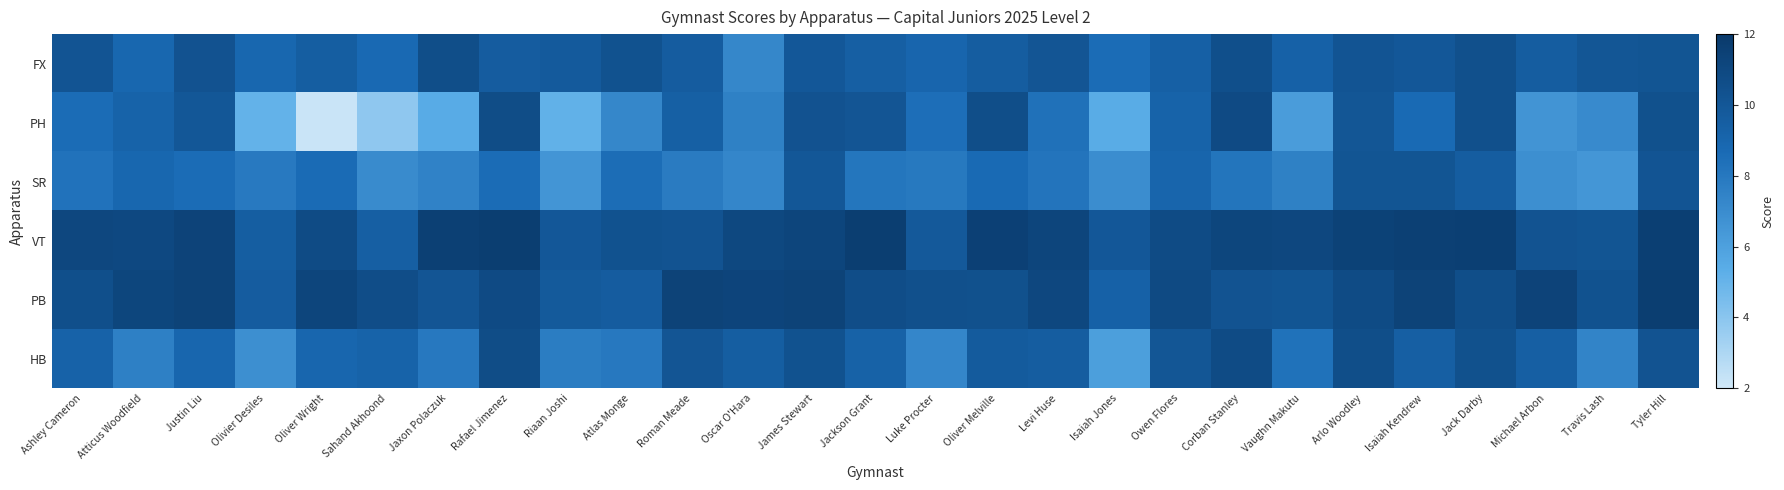

What is the spread (max minus min) of values at Riaan Joshi?

4.8